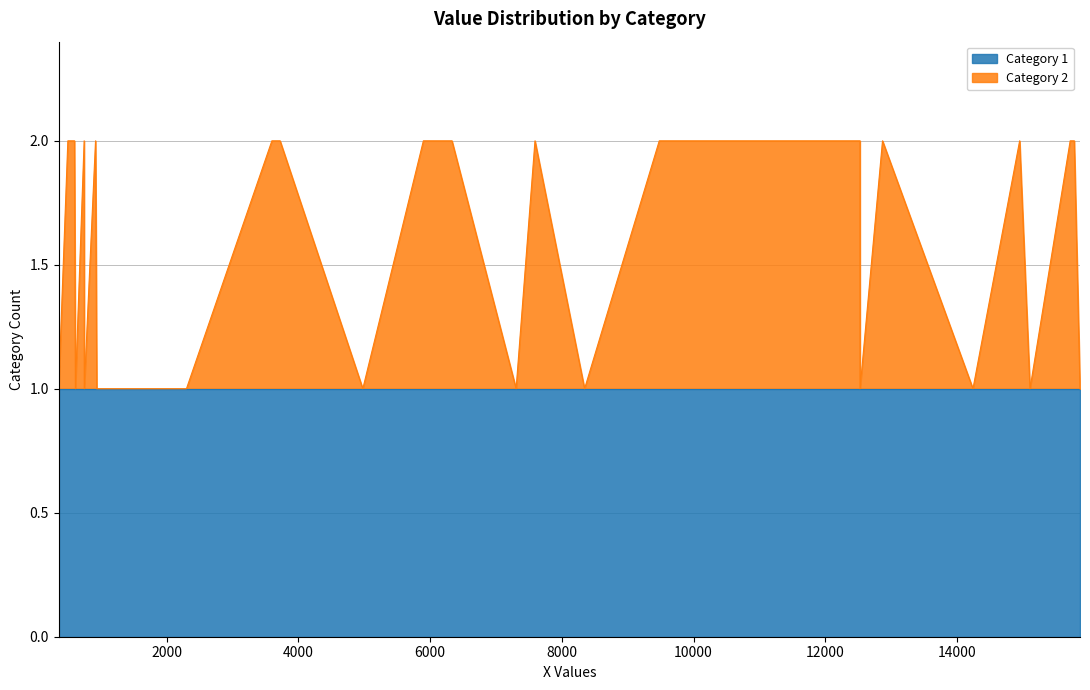

Does the chart display data point markers on the line(s)?

No